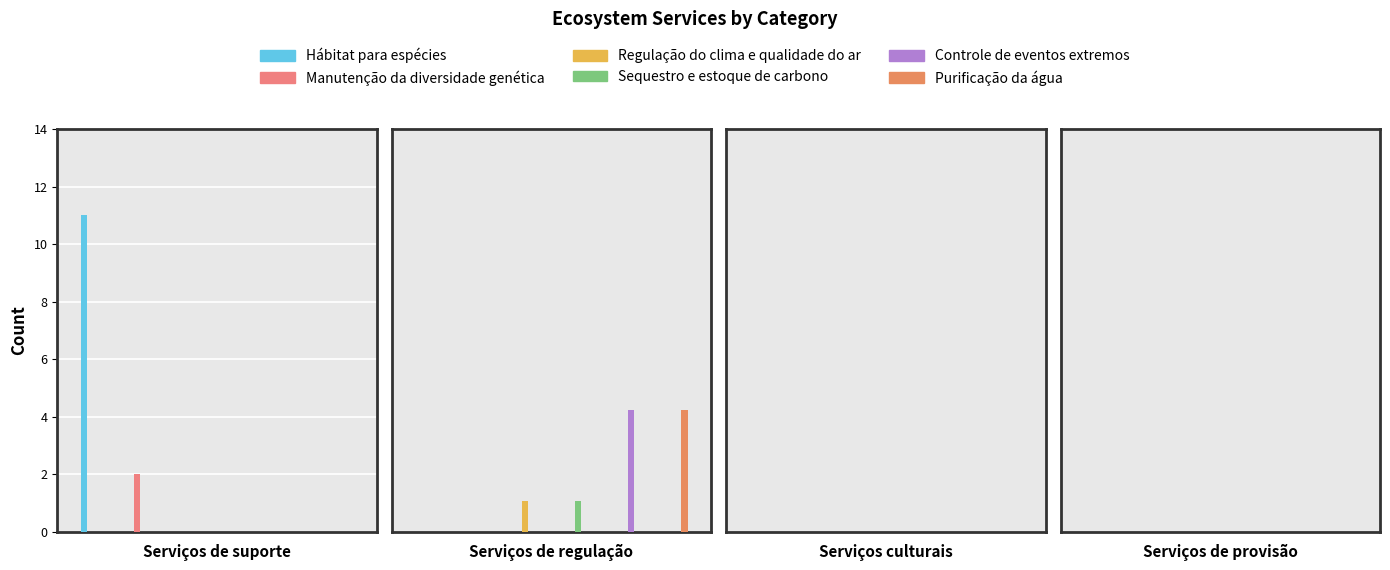

Reading left to right, list all the values displayed in this chart.

Hábitat para espécies: 11	0	0	0
Manutenção da diversidade genética: 2	0	0	0
Regulação do clima e qualidade do ar: 0	1	0	0
Sequestro e estoque de carbono: 0	1	0	0
Controle de eventos extremos: 0	4	0	0
Purificação da água: 0	4	0	0